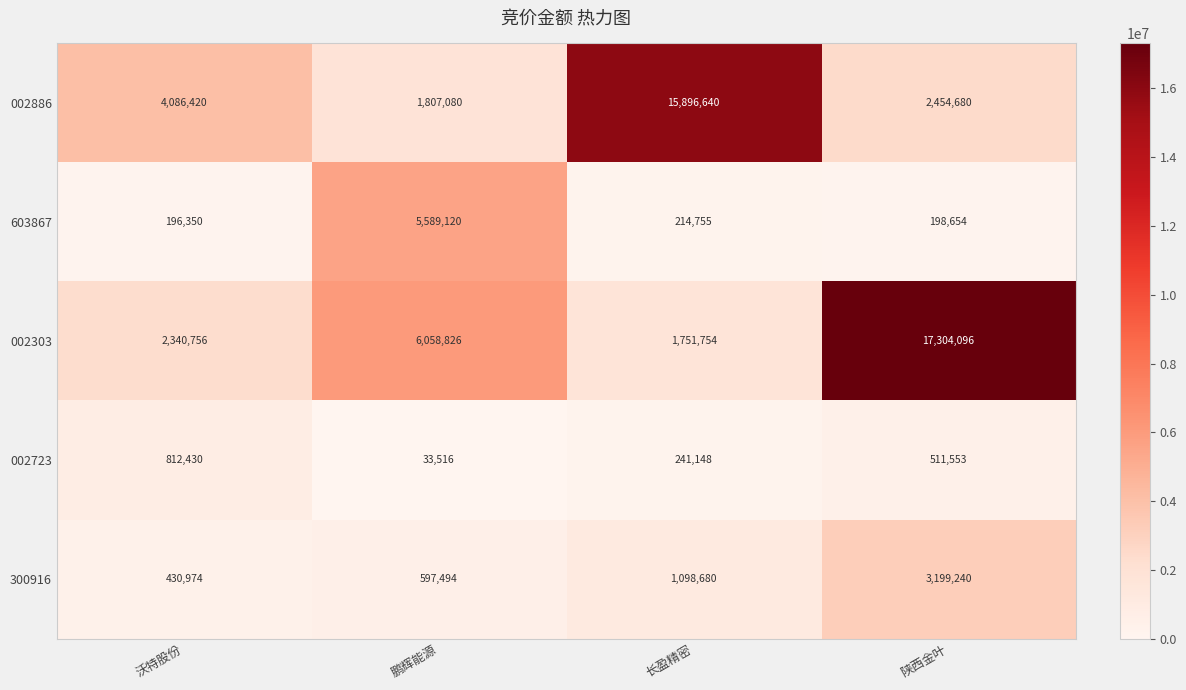

What is the difference between the second highest and minimum values in the 603867 series?

18405